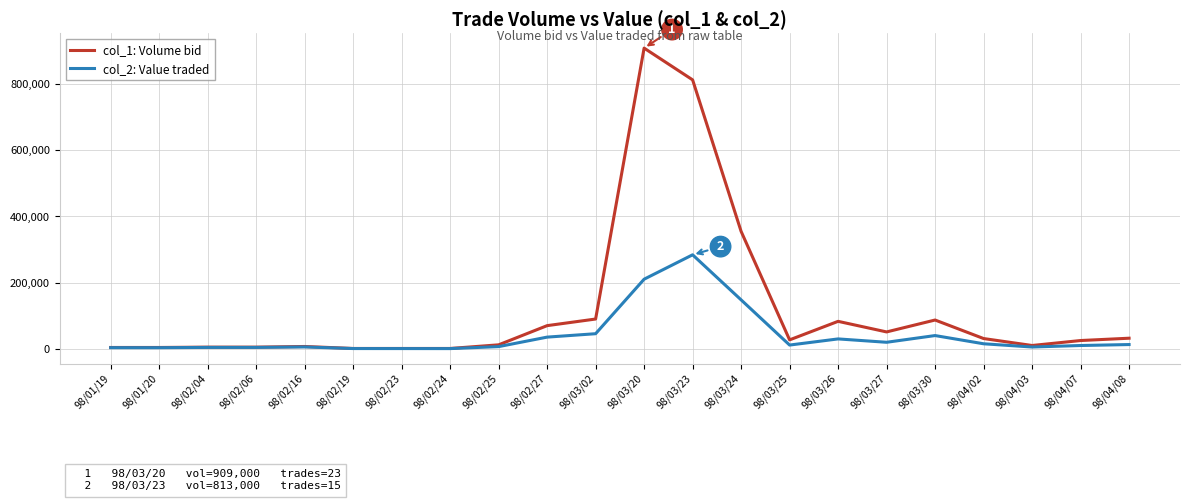

At which category is the sum across all series the highest?

98/03/20